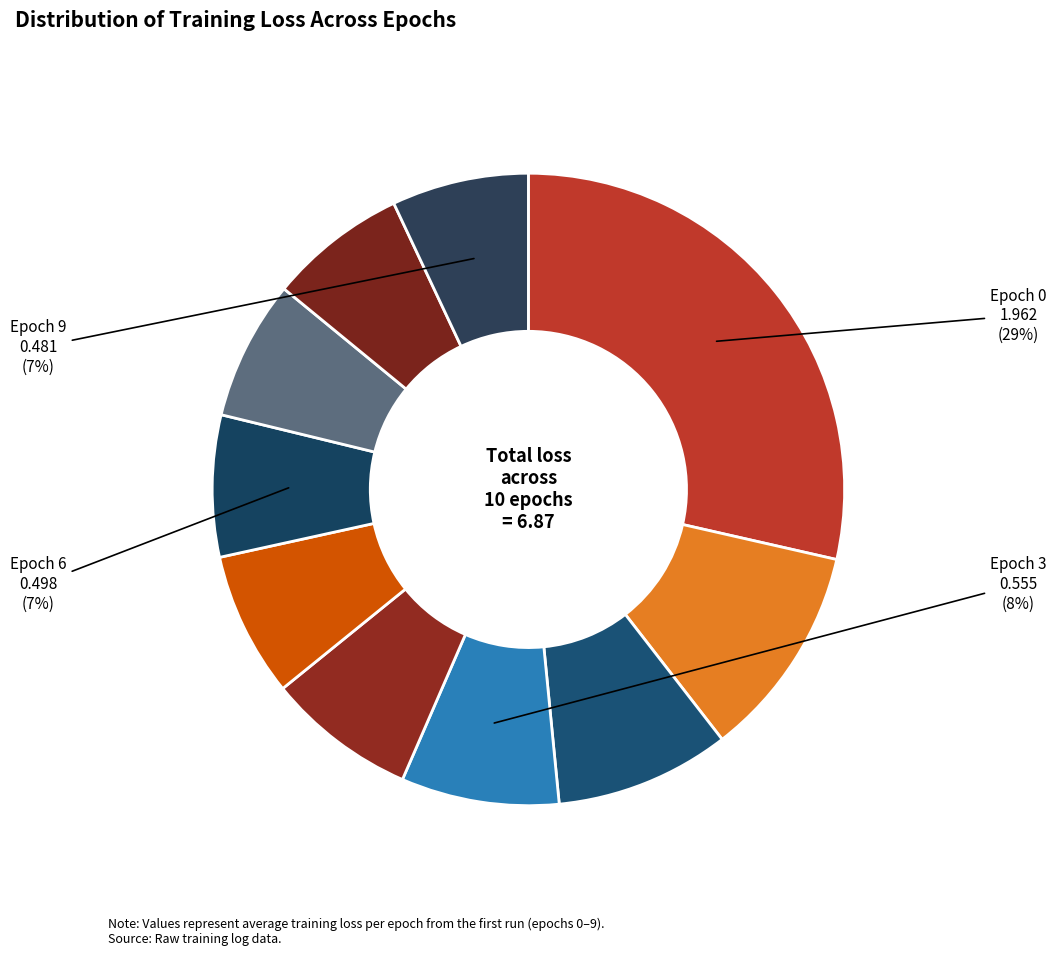

To the nearest percent, what is the difference between the largest and smallest slice percentages?

22%